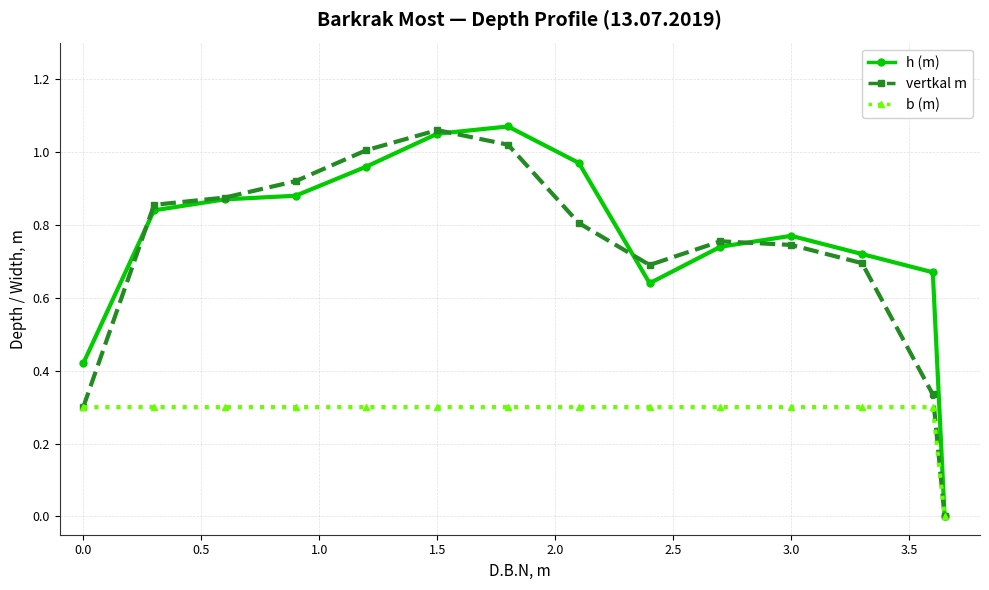

What is the difference between the maximum and minimum values in the h (m) series?

1.1